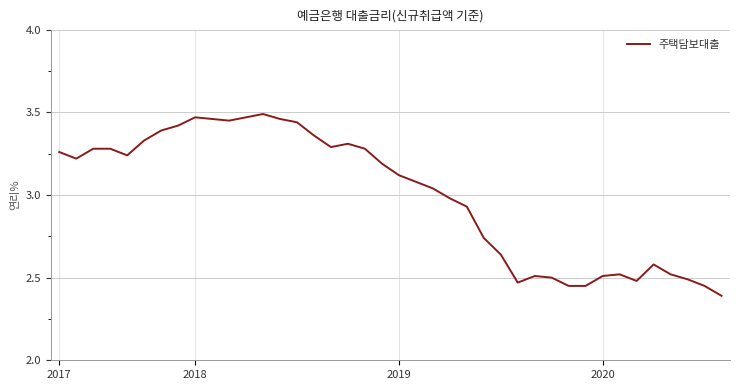

Count the number of data series in this chart.

1